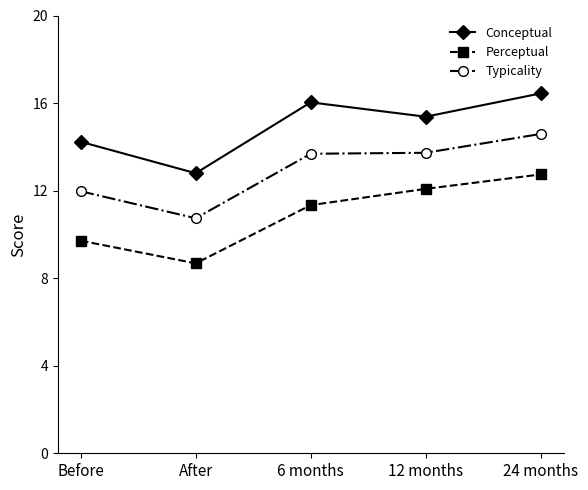

In Typicality, how many points are lower than both neighbors (excluding endpoints)?

1